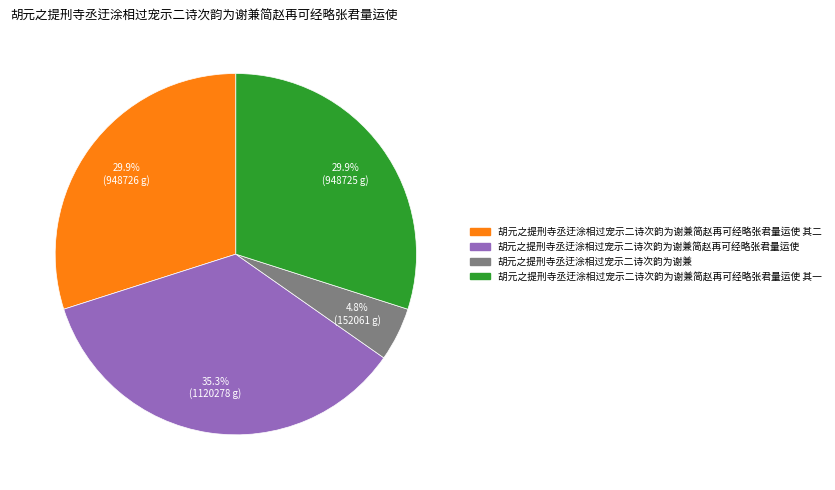

Does any single category account for the majority?

No